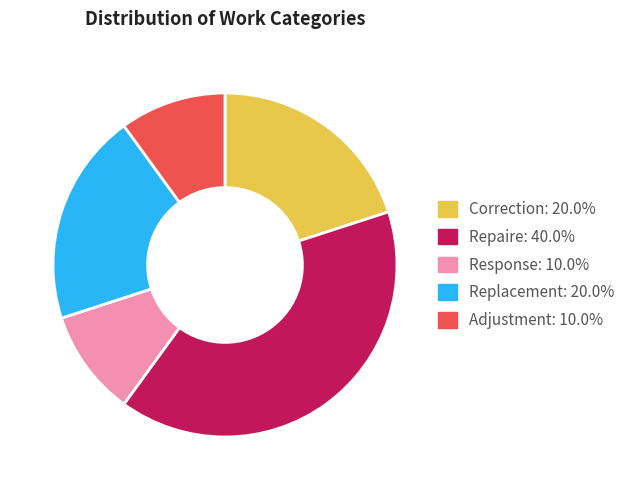

How many slices are in this pie chart?

5